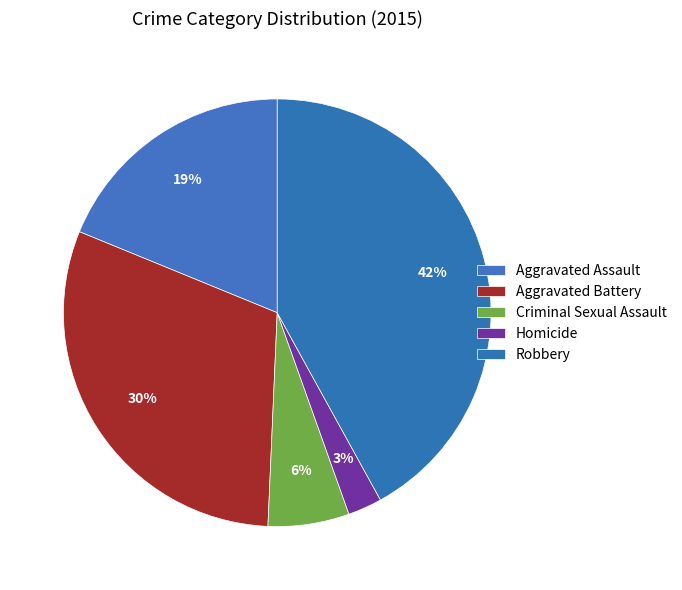

Is it true that Aggravated Battery is 30% of the pie?

True